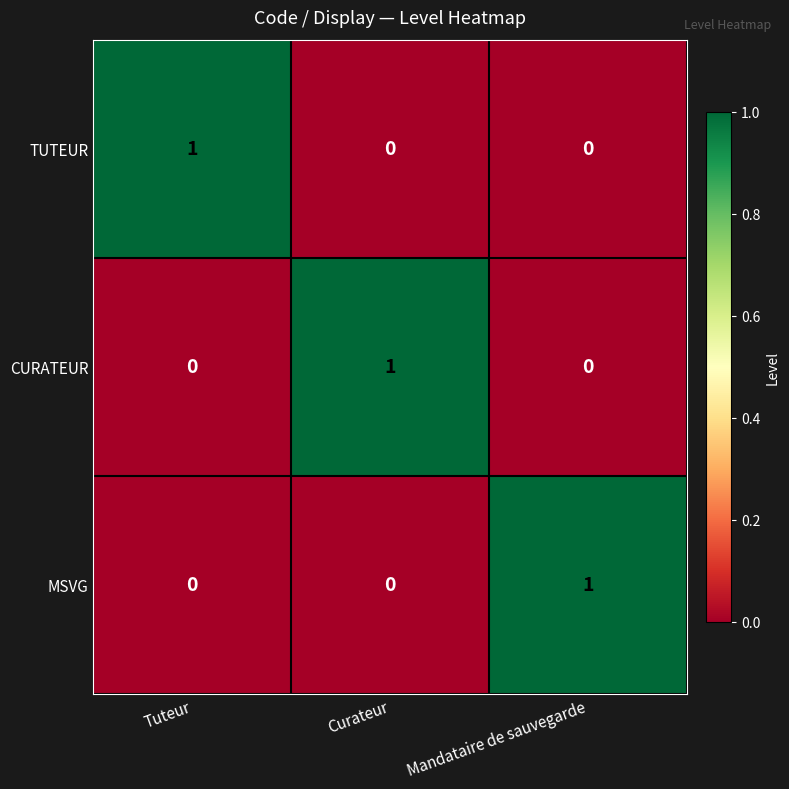

How many TUTEUR values are between 0 and 1?

3